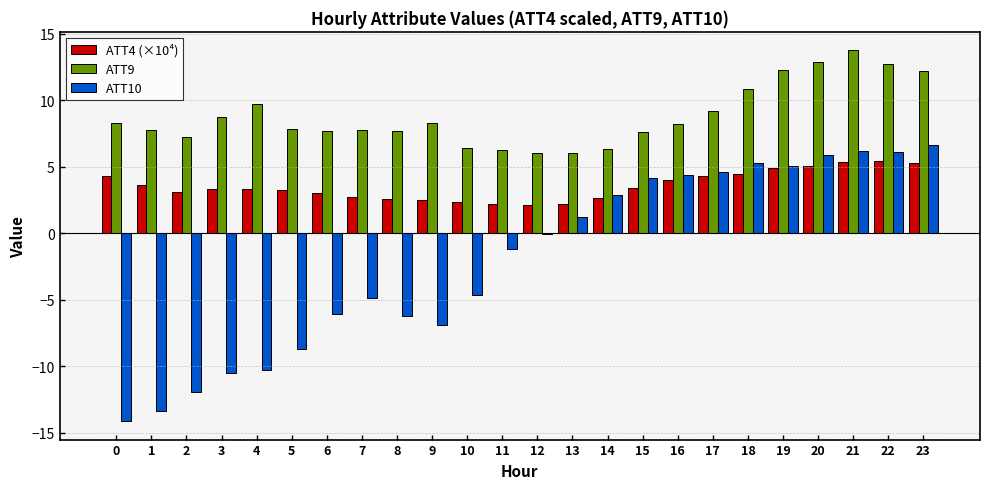

What is the greatest value displayed?

13.8